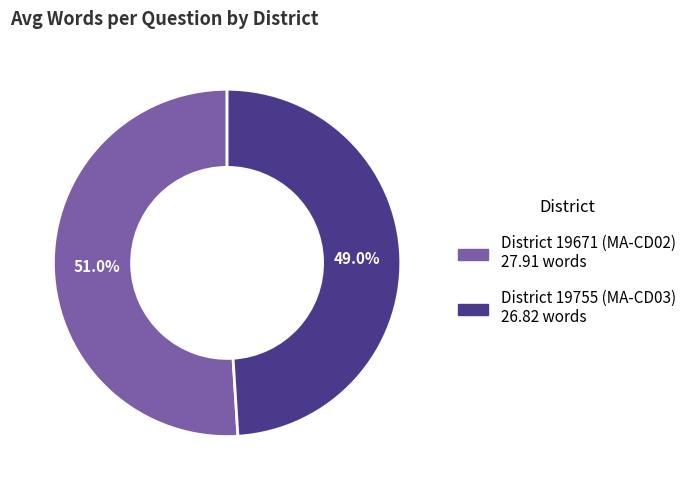

How much of the chart is everything except District 19671 (MA-CD02)?

49.0%